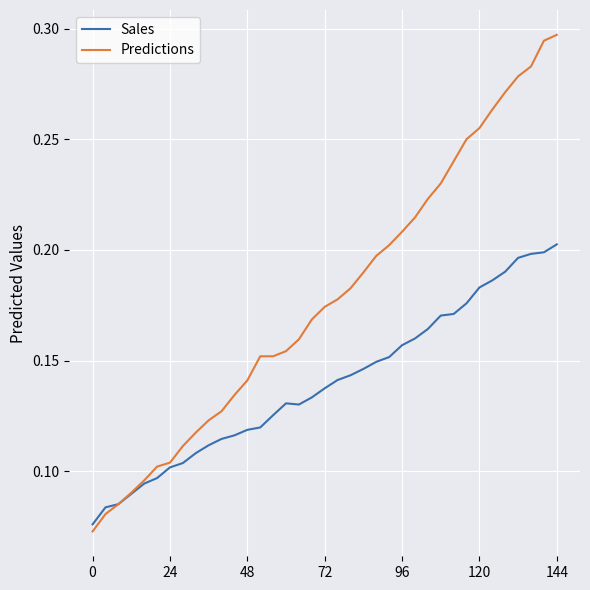

How many lines are shown in the chart?

2